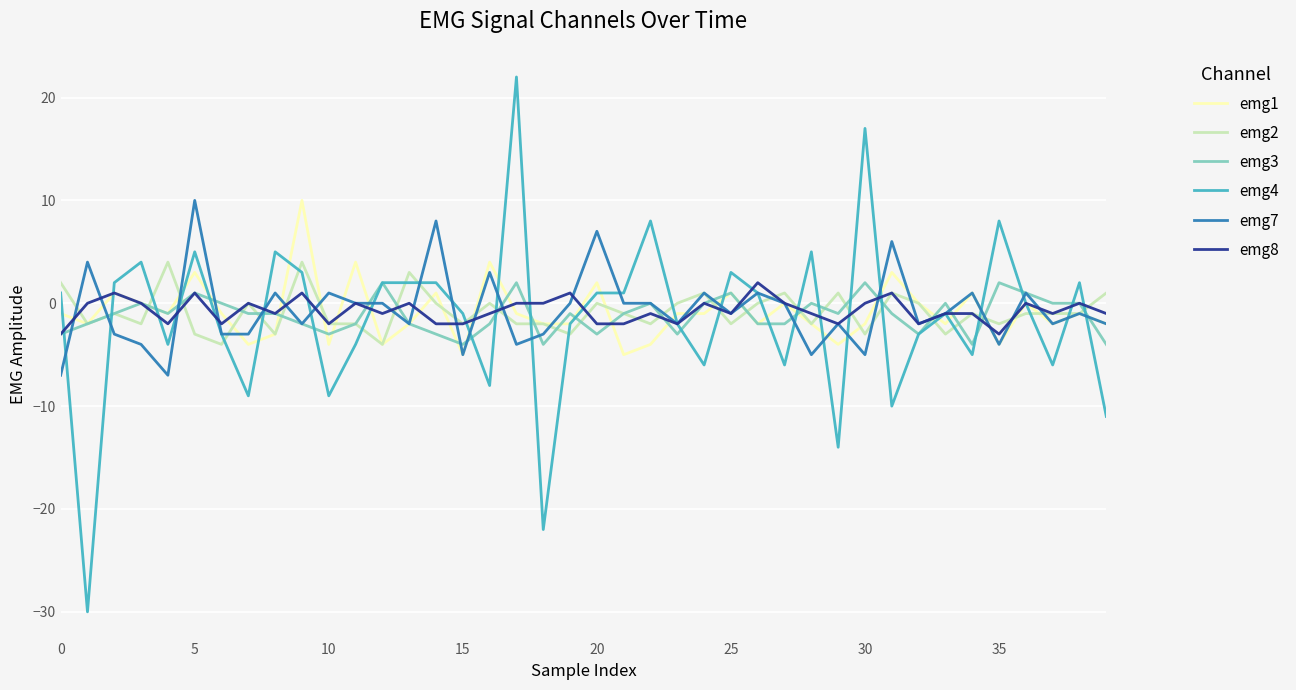

What is the greatest value displayed?

22